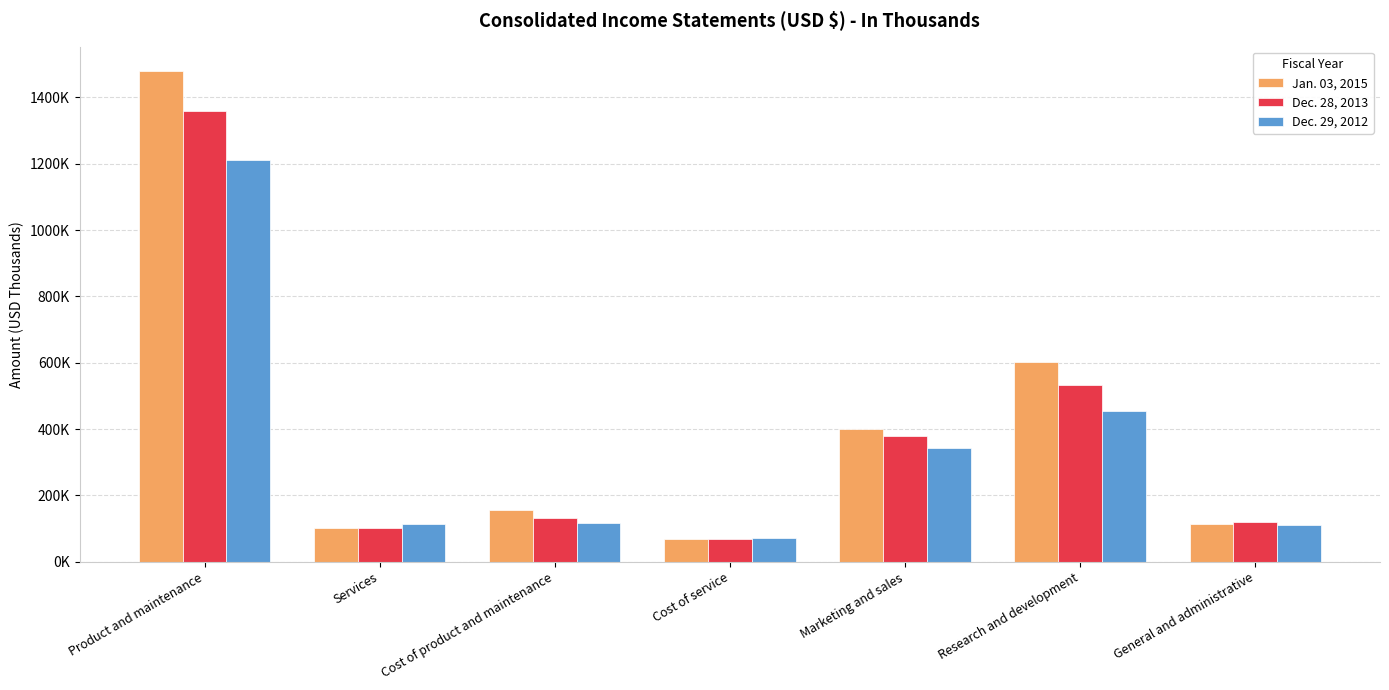

Which has a higher value, Marketing and sales or Services?

Marketing and sales